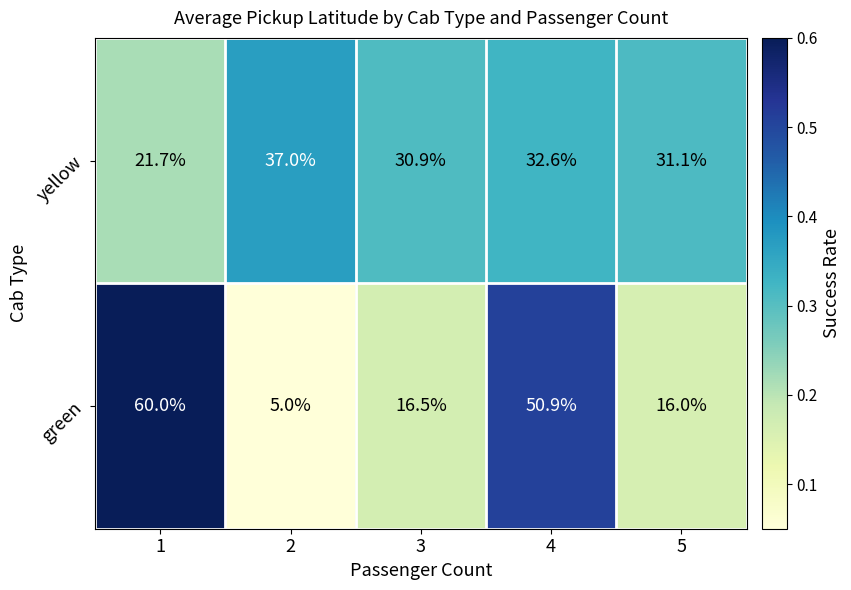

Which category has the lowest value across all series?

2